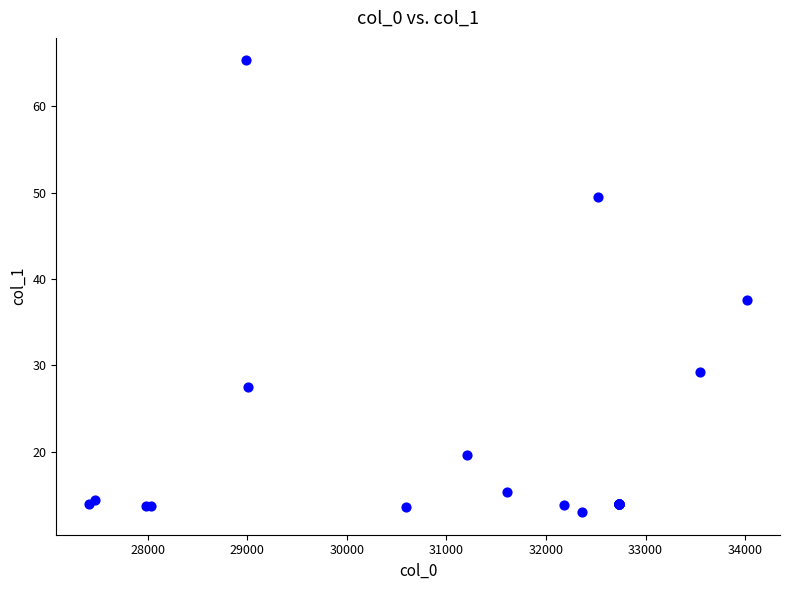

What Y value in the scatter plot is closest to 39?

37.6